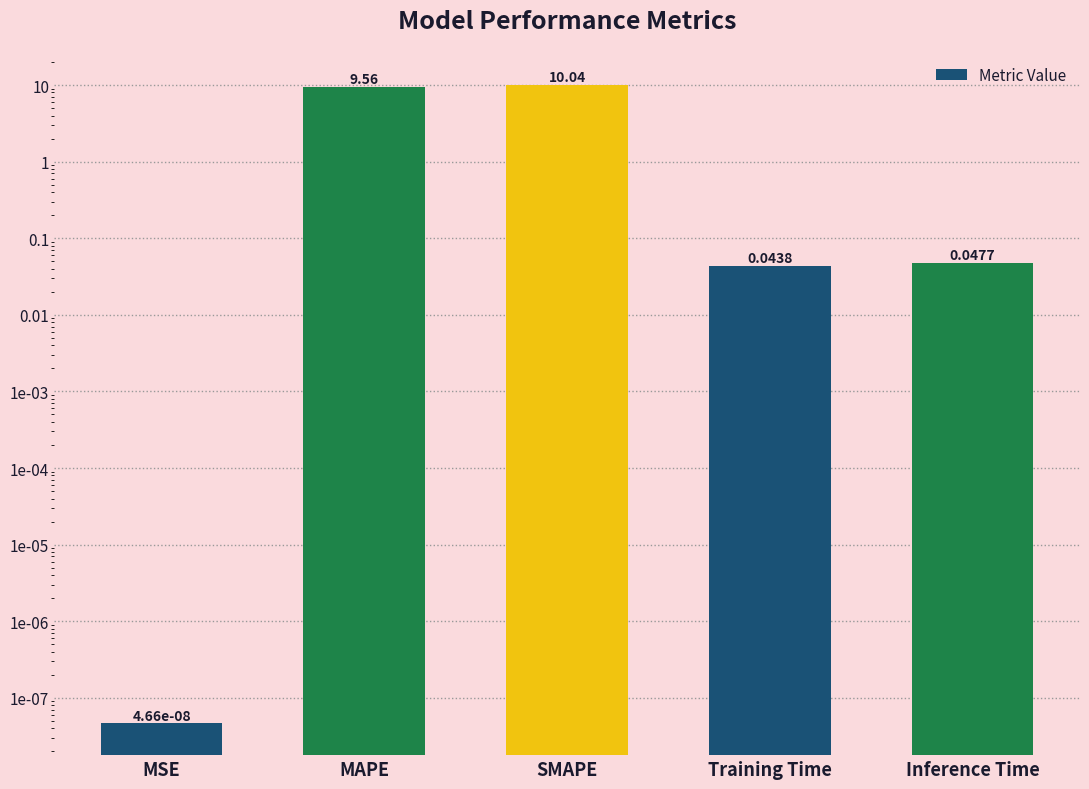

The value at Training Time is 0.1. True or false?

False